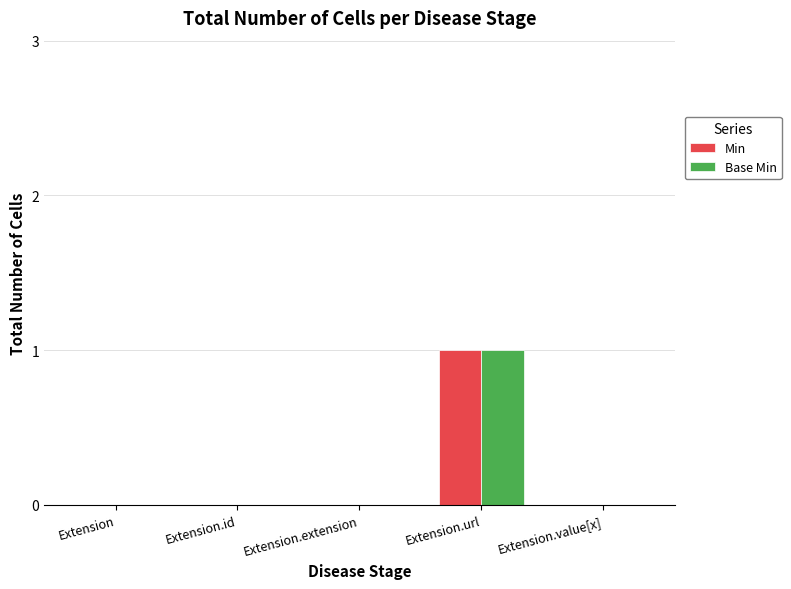

What is the greatest value displayed?

1